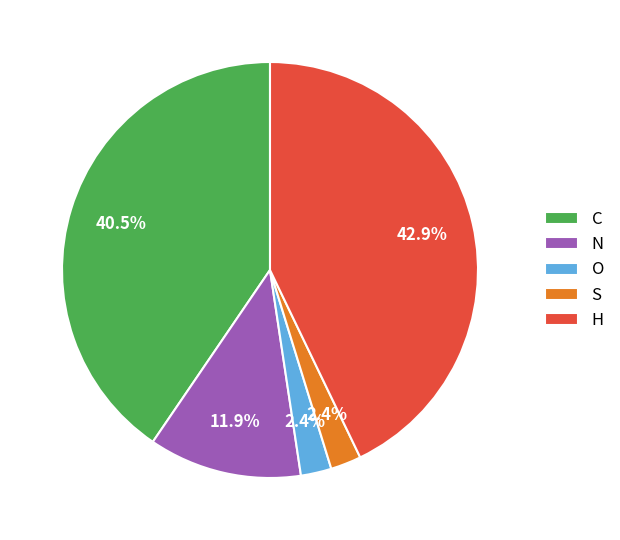

Does N represent more than half of the total?

No